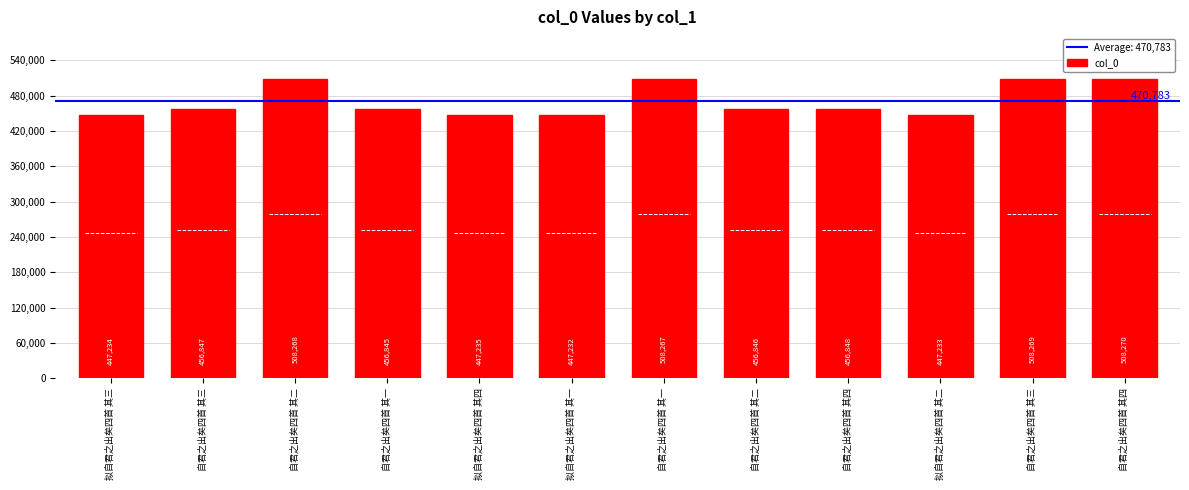

Which label corresponds to the smallest value in the chart?

拟自君之出矣四首 其一